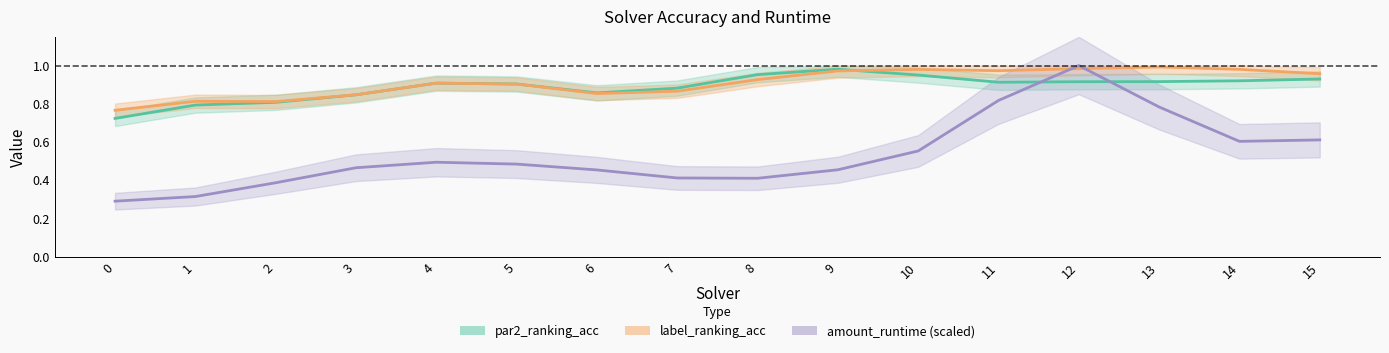

At which category does the chart reach its peak across all series?

12